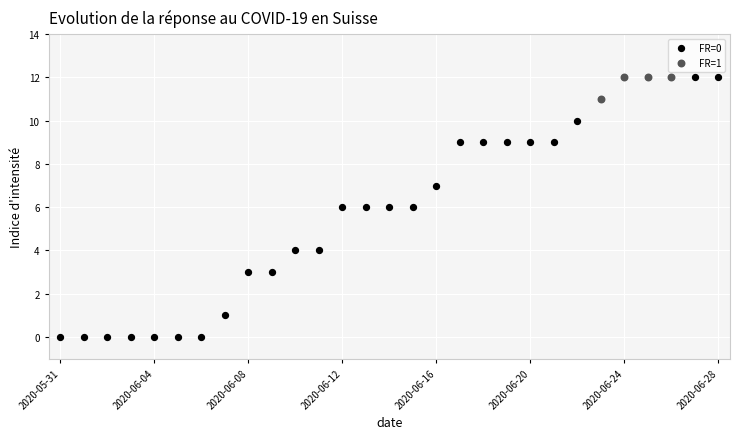

Which series contains the lowest Y value?

FR=0